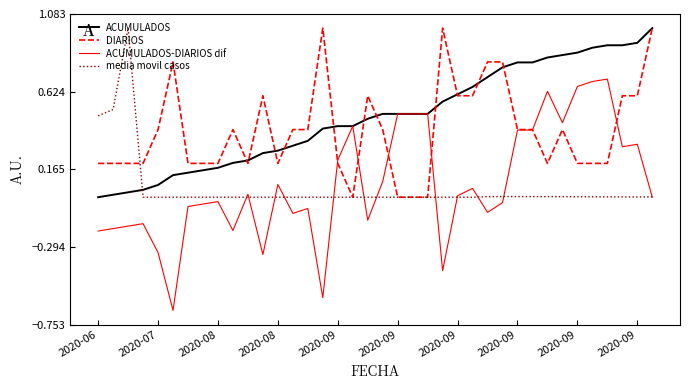

What is the maximum value shown in the chart?

1.0